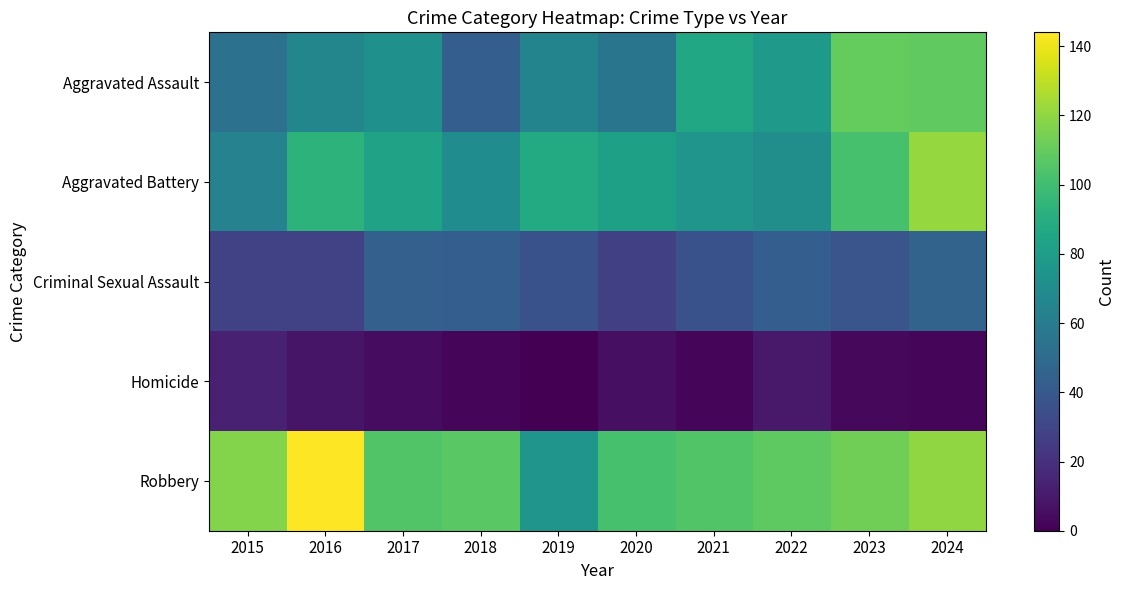

At which category is the sum across all series the highest?

2024